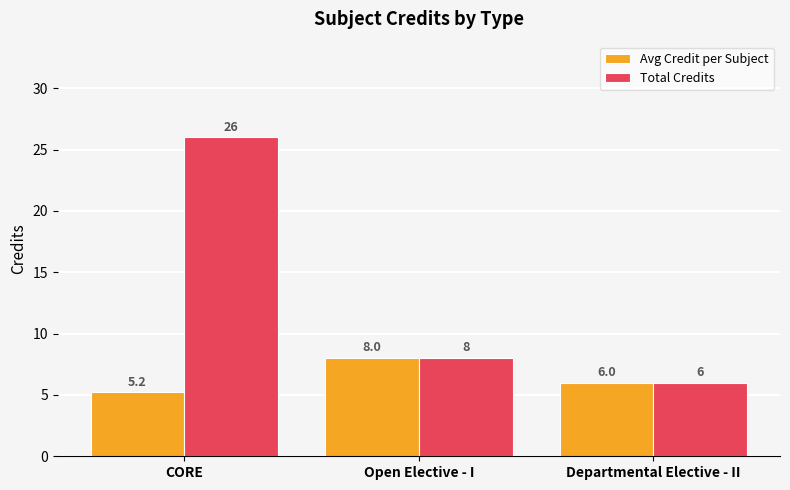

At how many categories does at least one series exceed 17?

1